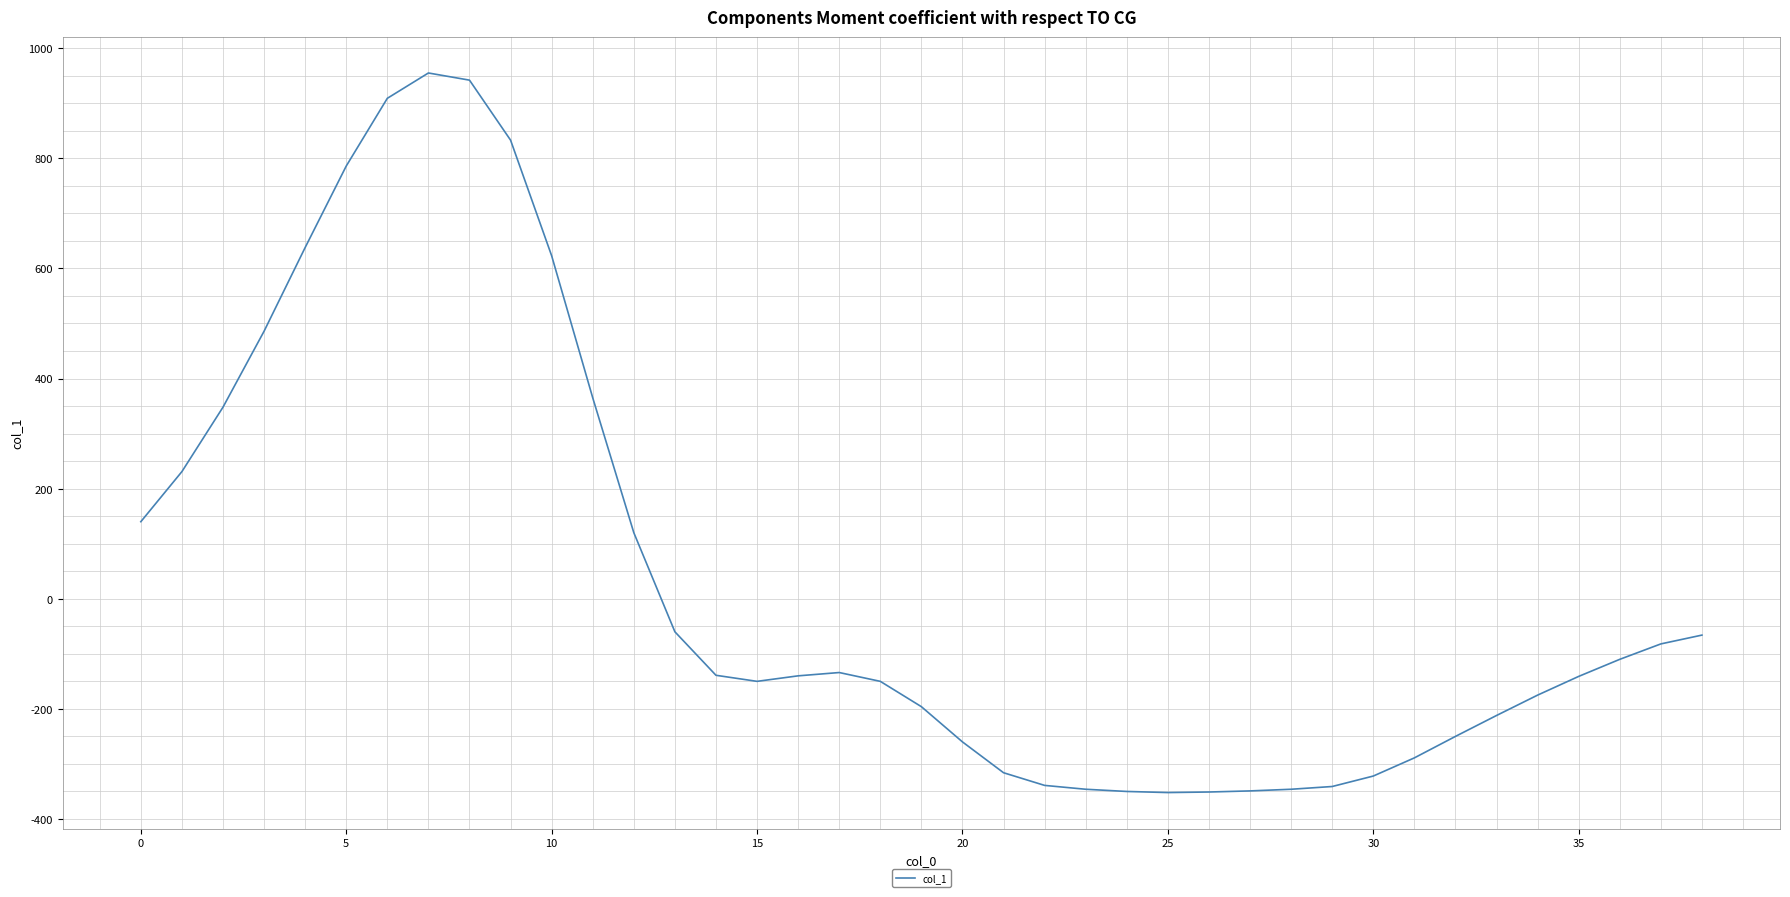

What is the smallest value displayed?

-352